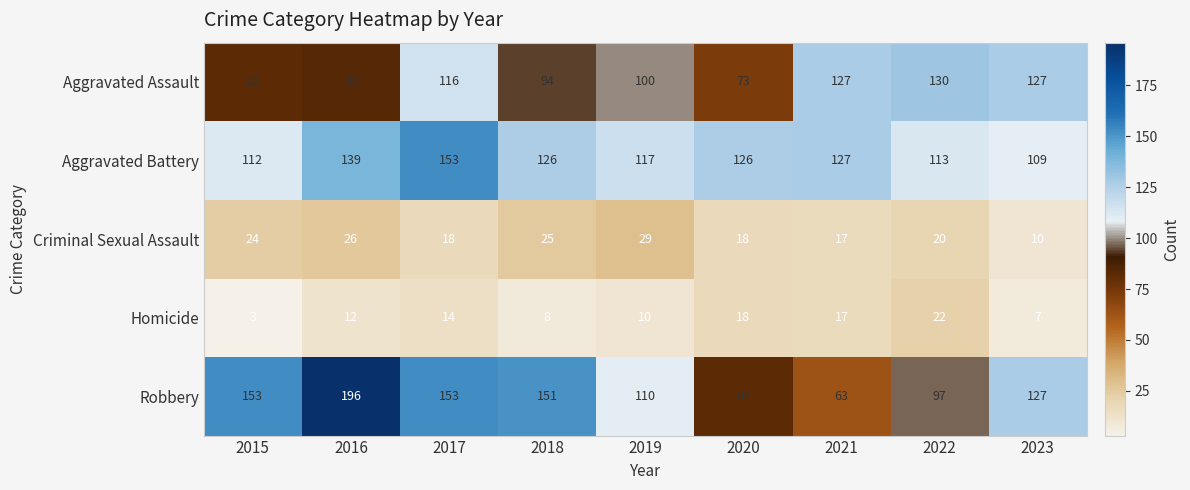

What is the greatest value displayed?

196